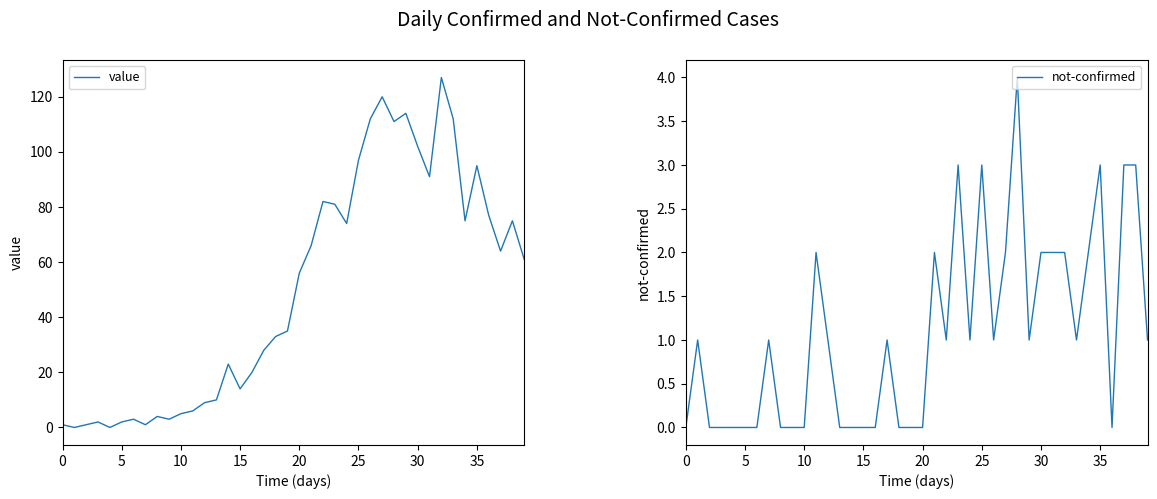

Which series has the largest range (max minus min)?

value